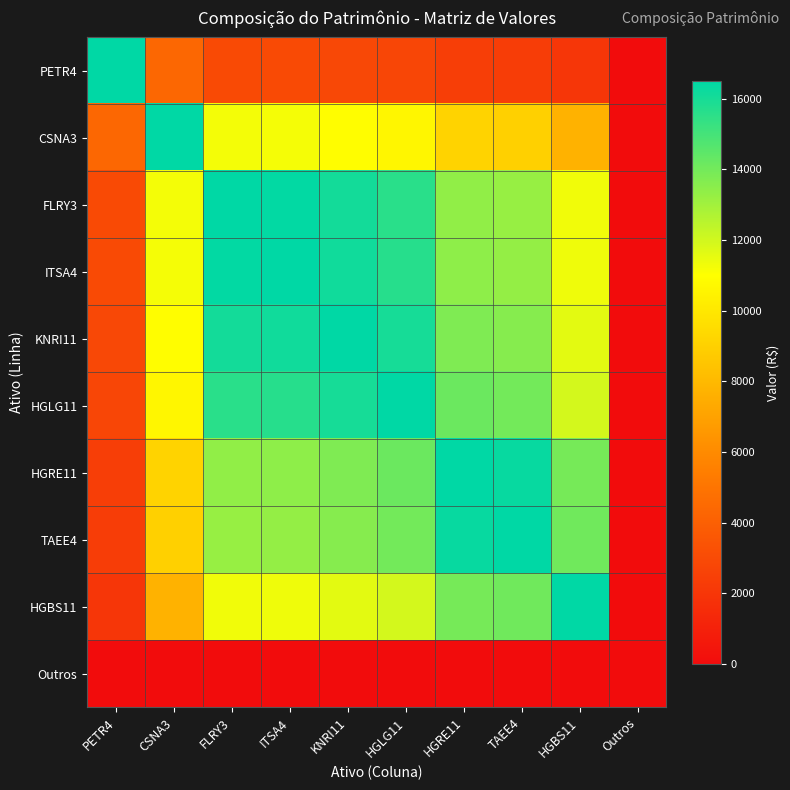

Reading left to right, what are all the values shown in this chart?

PETR4: PETR4=16508.0	CSNA3=4332.0	FLRY3=2950.0	ITSA4=2938.0	KNRI11=2871.0	HGLG11=2786.8	HGRE11=2390.4	TAEE4=2366.0	HGBS11=2017.8	Outros=0.0
CSNA3: PETR4=4332.0	CSNA3=16508.0	FLRY3=11241.7	ITSA4=11195.9	KNRI11=10940.6	HGLG11=10619.7	HGRE11=9109.1	TAEE4=9016.1	HGBS11=7689.3	Outros=0.0
FLRY3: PETR4=2950.0	CSNA3=11241.7	FLRY3=16508.0	ITSA4=16440.7	KNRI11=16065.8	HGLG11=15594.7	HGRE11=13376.4	TAEE4=13239.9	HGBS11=11291.4	Outros=0.0
ITSA4: PETR4=2938.0	CSNA3=11195.9	FLRY3=16440.7	ITSA4=16508.0	KNRI11=16131.5	HGLG11=15658.5	HGRE11=13431.1	TAEE4=13294.1	HGBS11=11337.6	Outros=0.0
KNRI11: PETR4=2871.0	CSNA3=10940.6	FLRY3=16065.8	ITSA4=16131.5	KNRI11=16508.0	HGLG11=16023.9	HGRE11=13744.5	TAEE4=13604.3	HGBS11=11602.2	Outros=0.0
HGLG11: PETR4=2786.8	CSNA3=10619.7	FLRY3=15594.7	ITSA4=15658.5	KNRI11=16023.9	HGLG11=16508.0	HGRE11=14159.8	TAEE4=14015.3	HGBS11=11952.7	Outros=0.0
HGRE11: PETR4=2390.4	CSNA3=9109.1	FLRY3=13376.4	ITSA4=13431.1	KNRI11=13744.5	HGLG11=14159.8	HGRE11=16508.0	TAEE4=16339.6	HGBS11=13934.9	Outros=0.0
TAEE4: PETR4=2366.0	CSNA3=9016.1	FLRY3=13239.9	ITSA4=13294.1	KNRI11=13604.3	HGLG11=14015.3	HGRE11=16339.6	TAEE4=16508.0	HGBS11=14078.5	Outros=0.0
HGBS11: PETR4=2017.8	CSNA3=7689.3	FLRY3=11291.4	ITSA4=11337.6	KNRI11=11602.2	HGLG11=11952.7	HGRE11=13934.9	TAEE4=14078.5	HGBS11=16508.0	Outros=0.0
Outros: PETR4=0.0	CSNA3=0.0	FLRY3=0.0	ITSA4=0.0	KNRI11=0.0	HGLG11=0.0	HGRE11=0.0	TAEE4=0.0	HGBS11=0.0	Outros=0.0